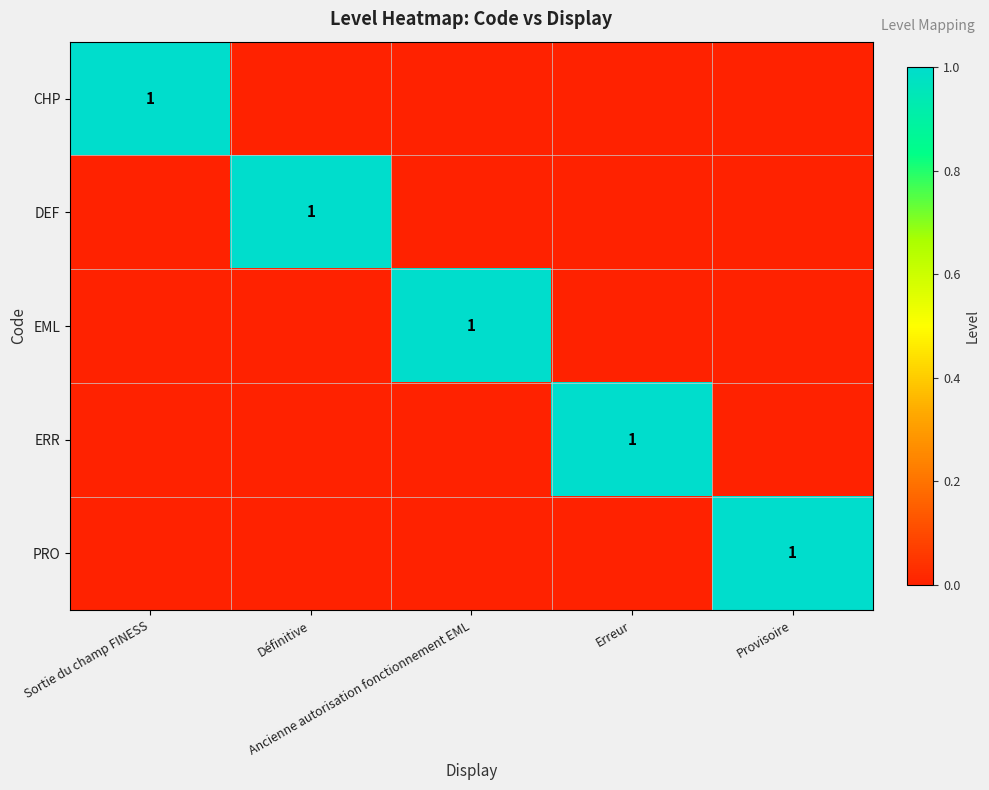

List the labels in order of ERR value, smallest first.

Sortie du champ FINESS, Définitive, Ancienne autorisation fonctionnement EML, Provisoire, Erreur